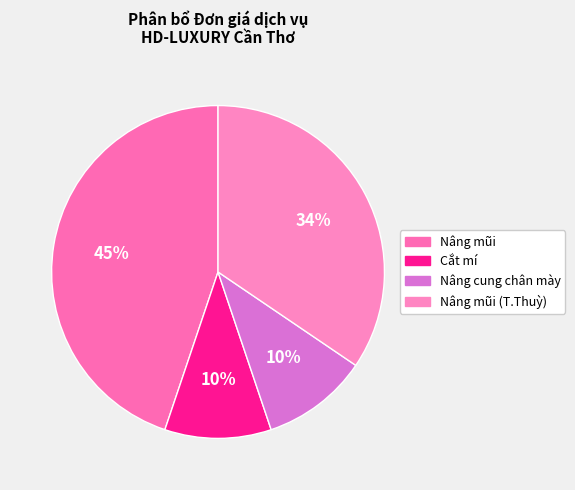

The Nâng cung chân mày slice represents 10% of the pie. True or false?

True